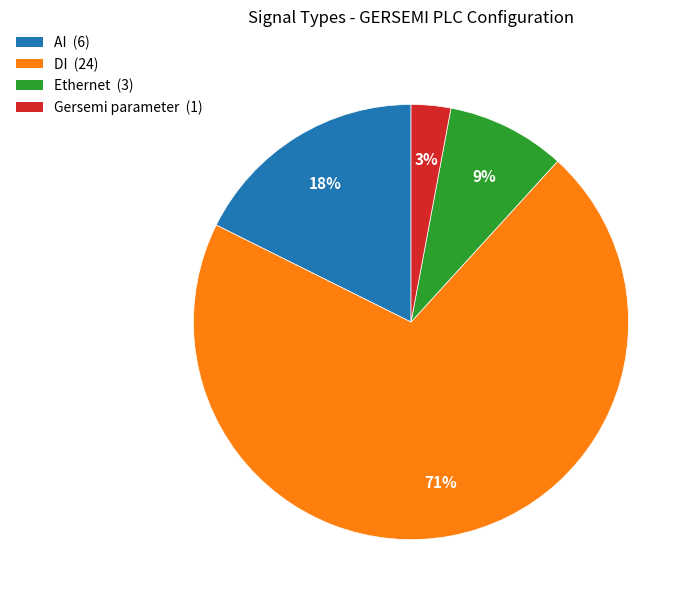

What is the largest slice in the pie chart?

DI